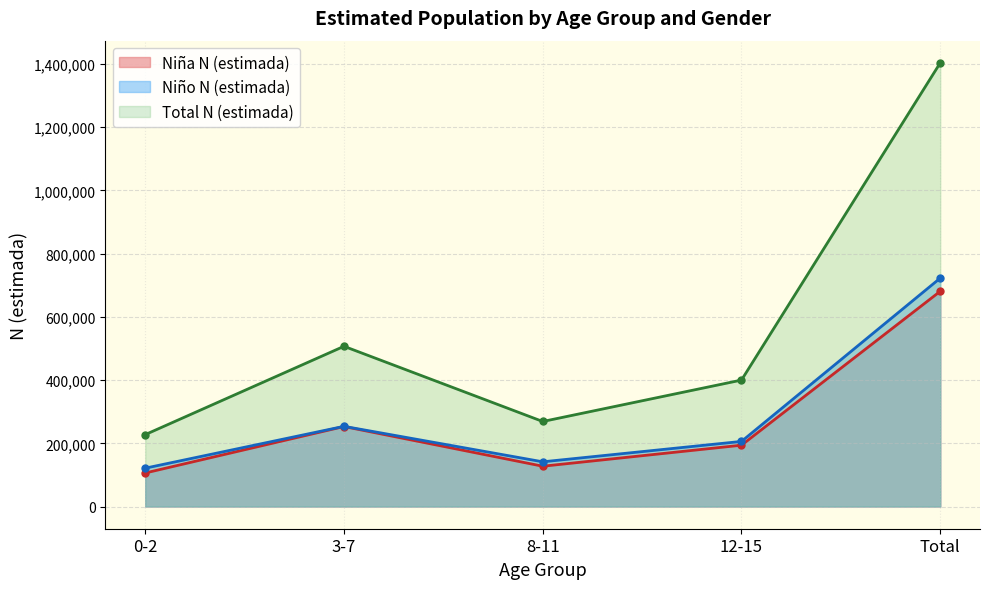

True or false: Total N (estimada) has more than 1 interior local peaks.

False